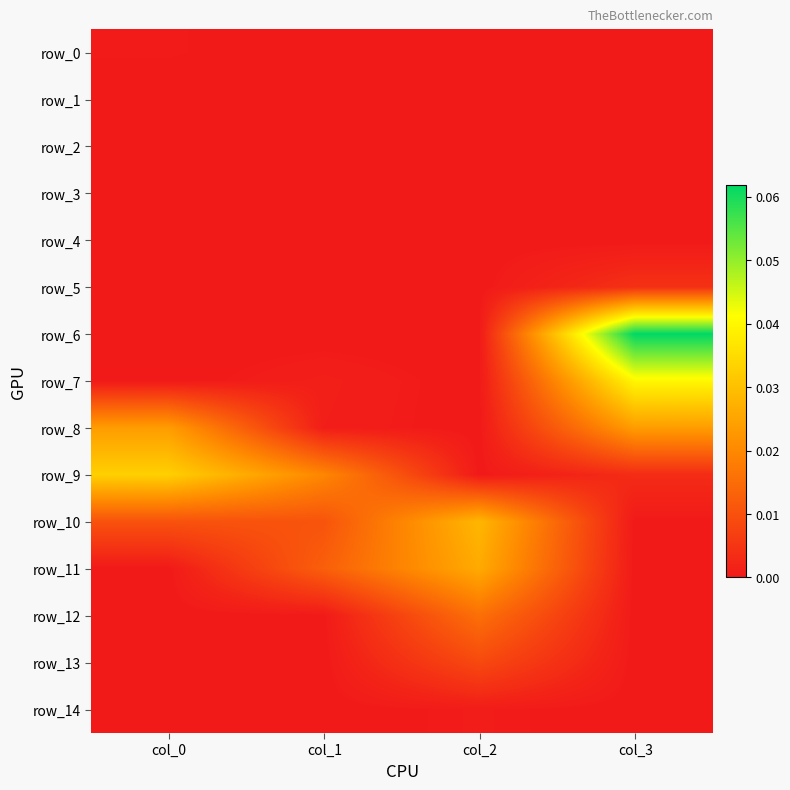

What is the maximum value shown in the chart?

0.1